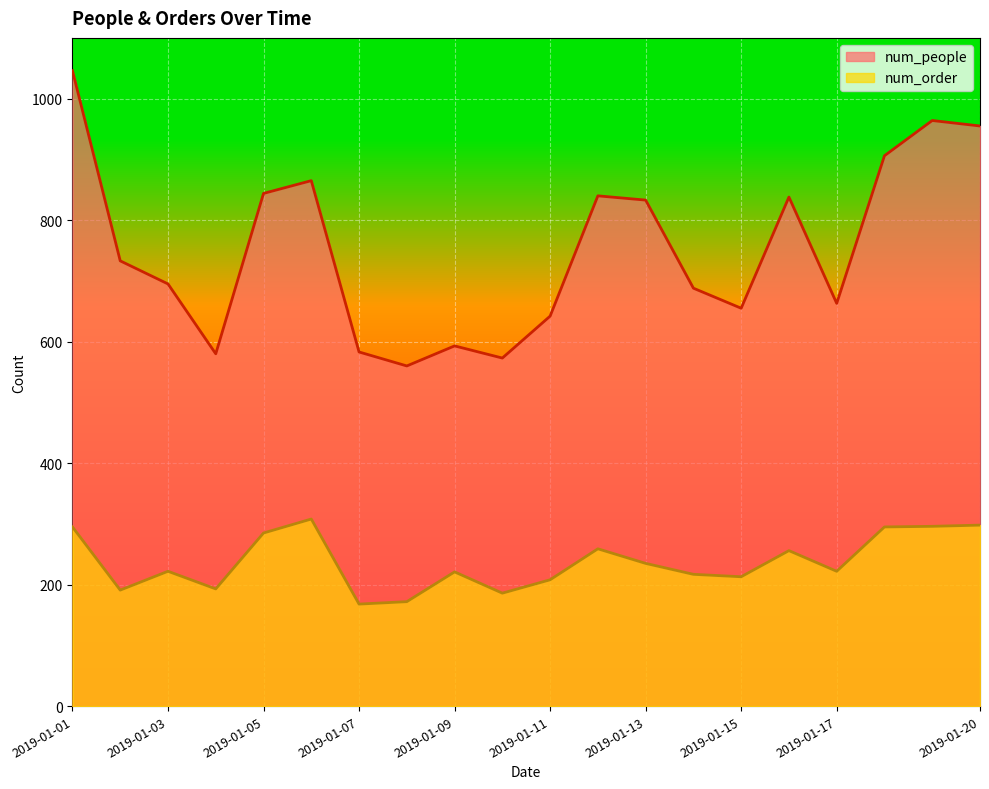

What is the average value of the num_order series?

237